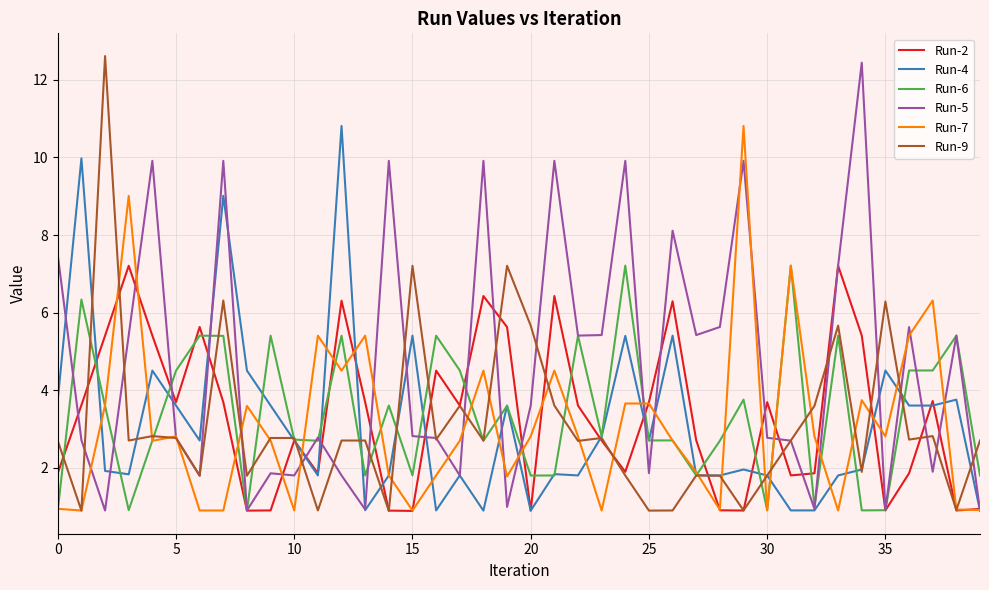

At how many categories does at least one series exceed 4?

35